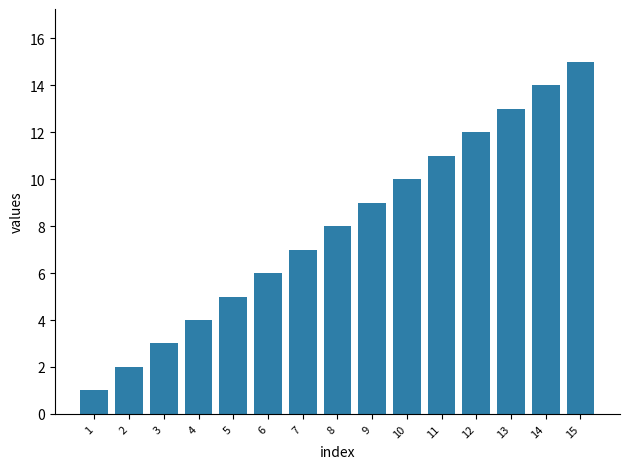

What is the sum of the values at 12 and 3?

15